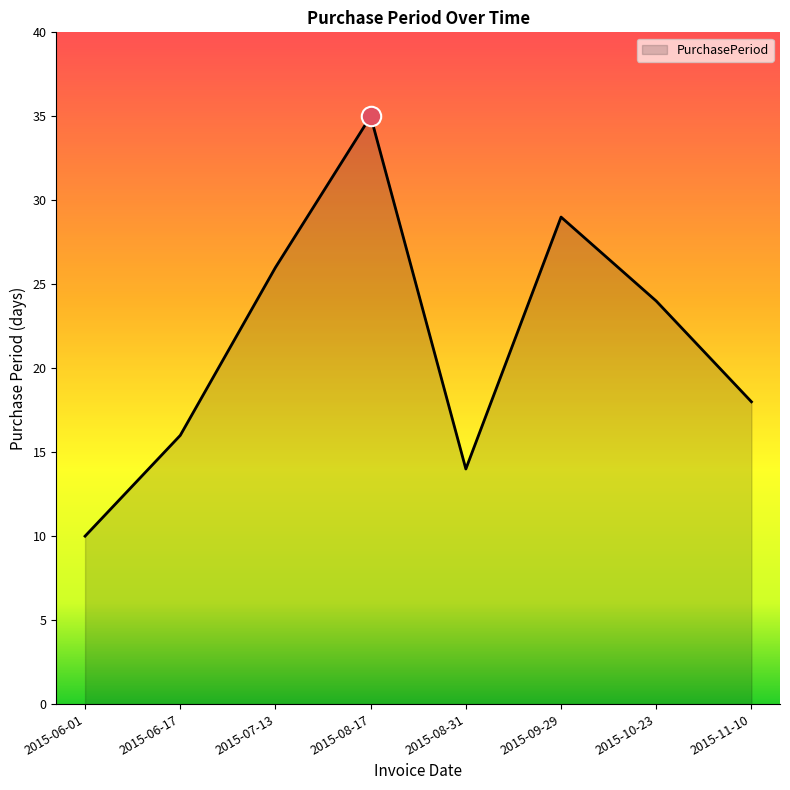

How many categories are shown in the chart?

8